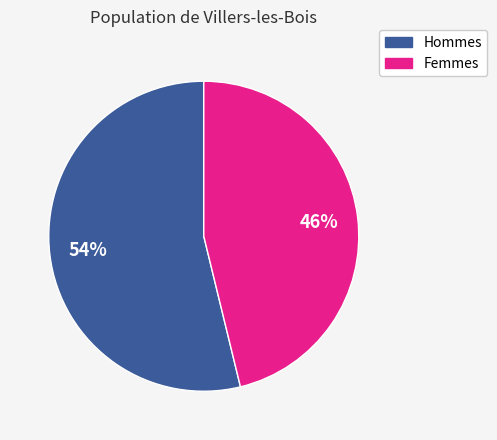

Is there a majority slice in this chart?

Yes